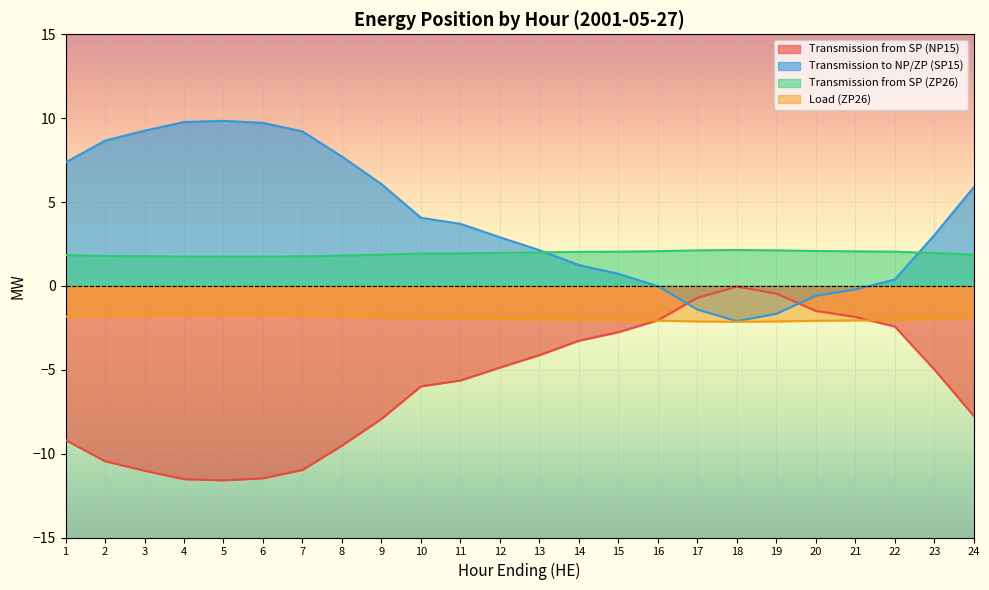

At which category is the sum across all series the highest?

4